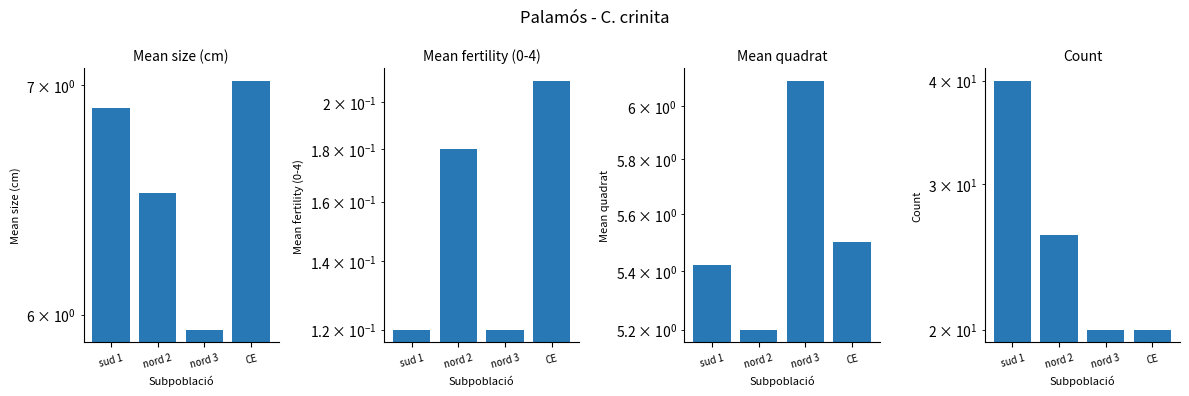

Where is Count nearest to the value 30?

nord 2